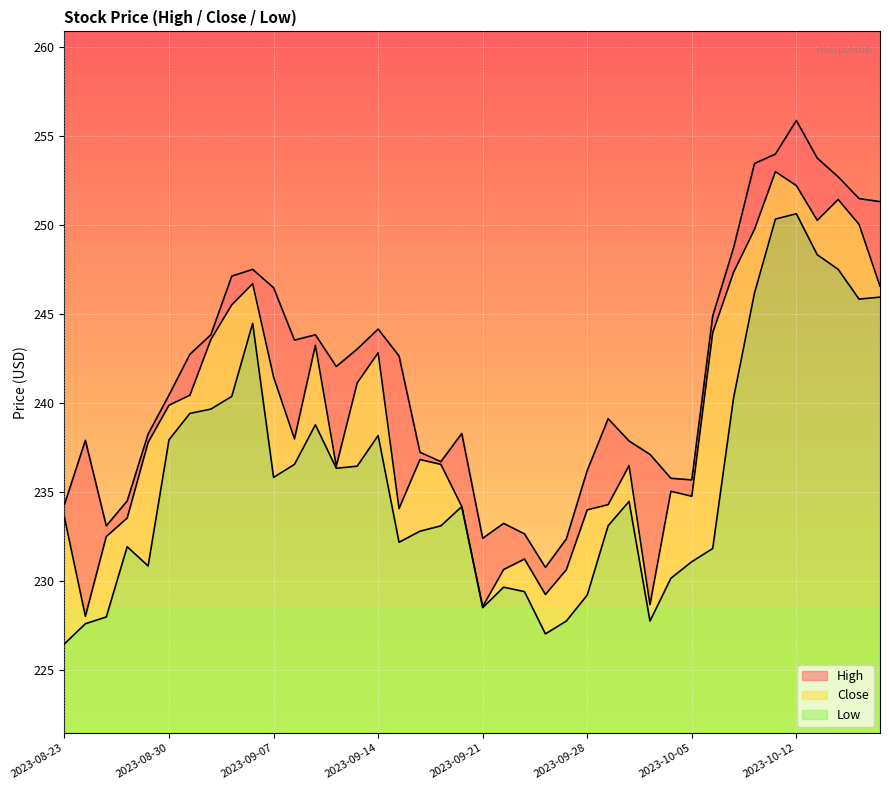

True or false: High has more than 1 interior local peaks.

True